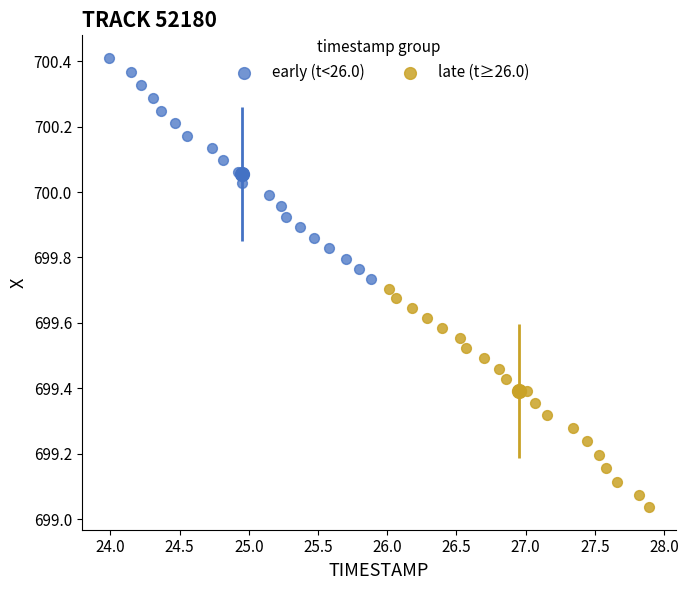

Which series reaches the minimum Y coordinate?

late (t≥26.0)